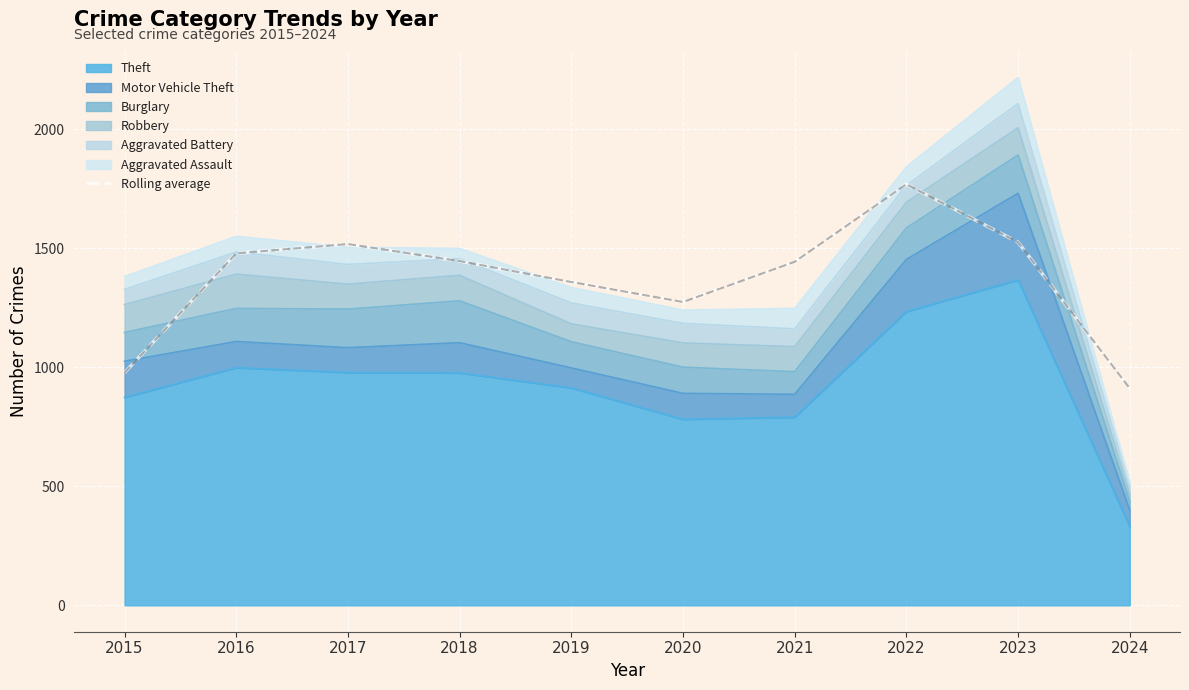

Between 2017 and 2023, which is larger?

2023